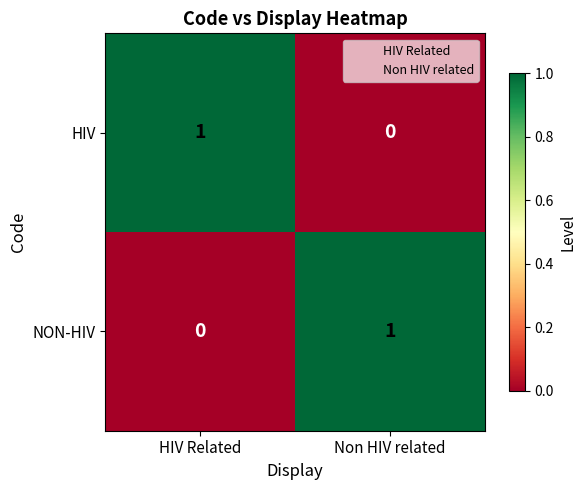

True or false: NON-HIV has a value of 0 at HIV Related.

True